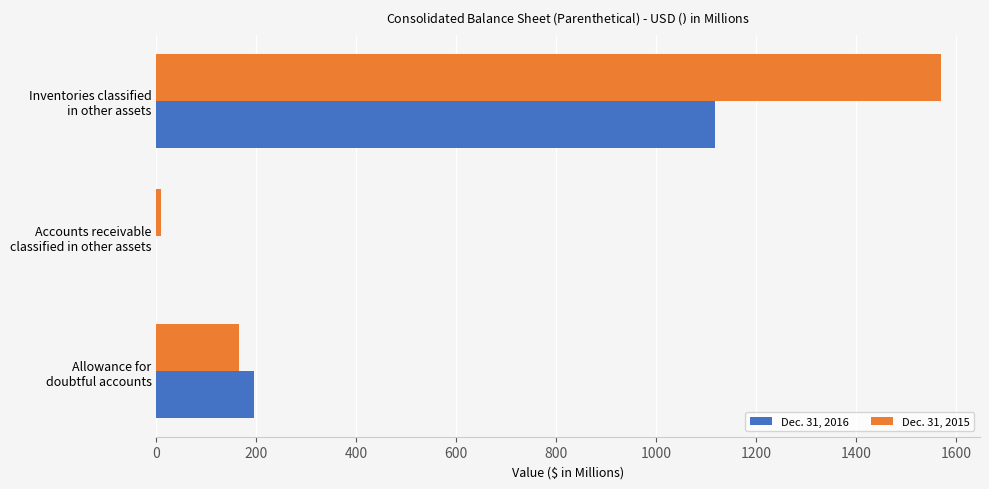

Which series has the largest total across all categories?

Dec. 31, 2015